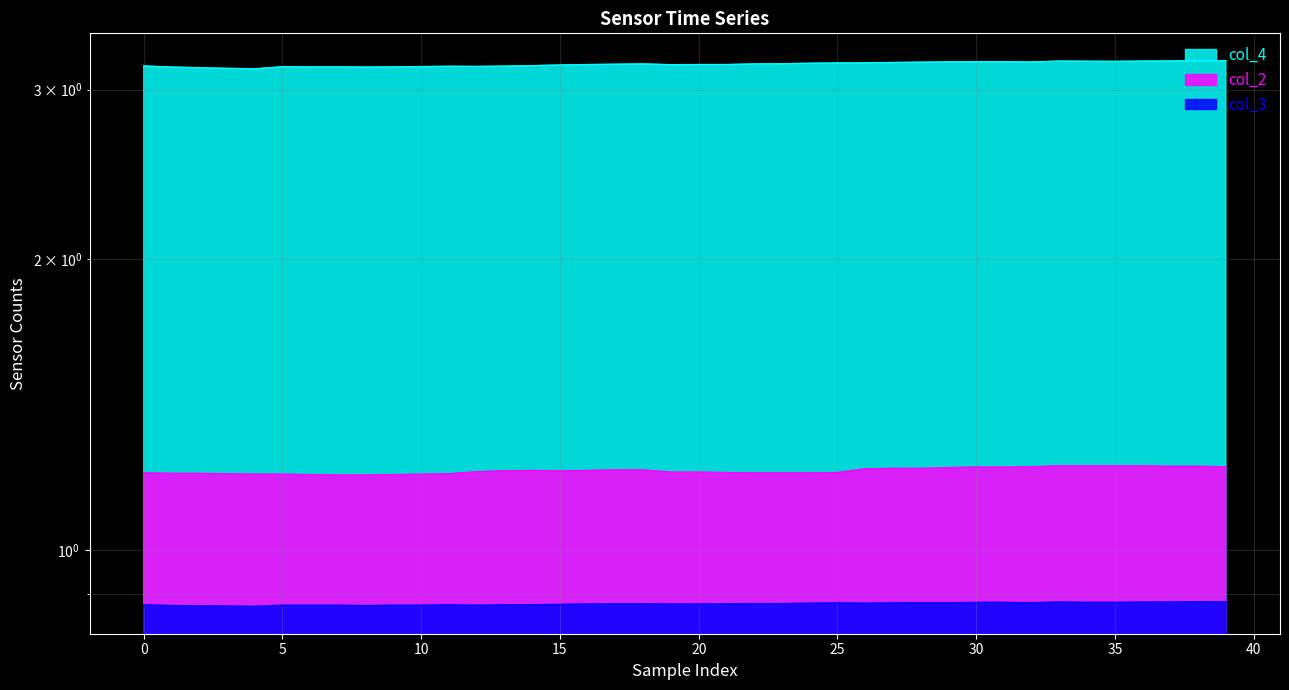

What is the label of the 10th point from the right?

30